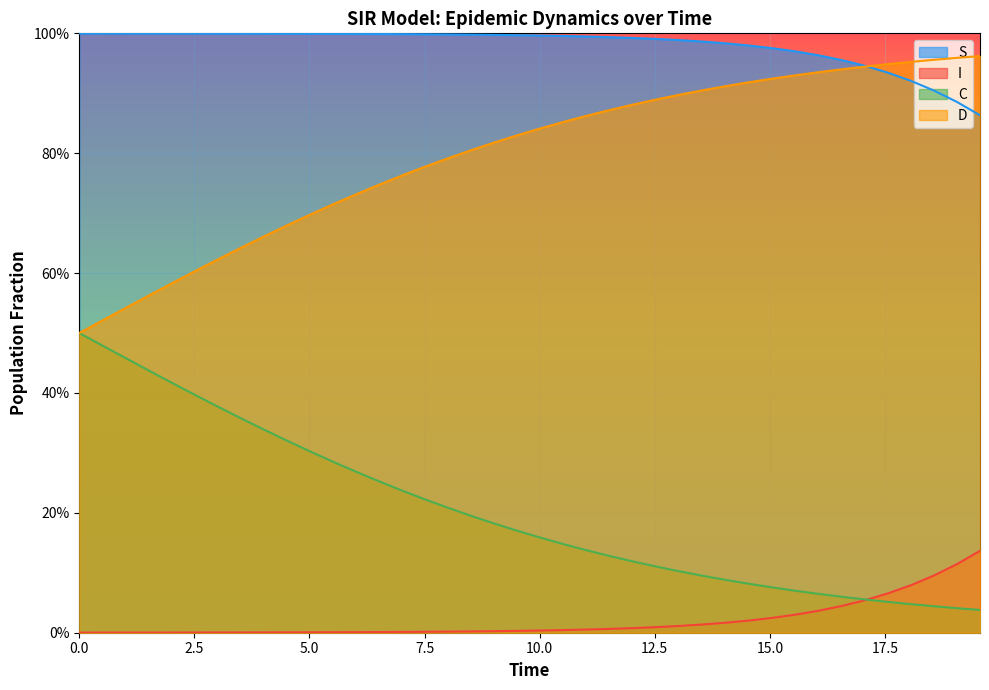

True or false: D has more than 0 interior local peaks.

False